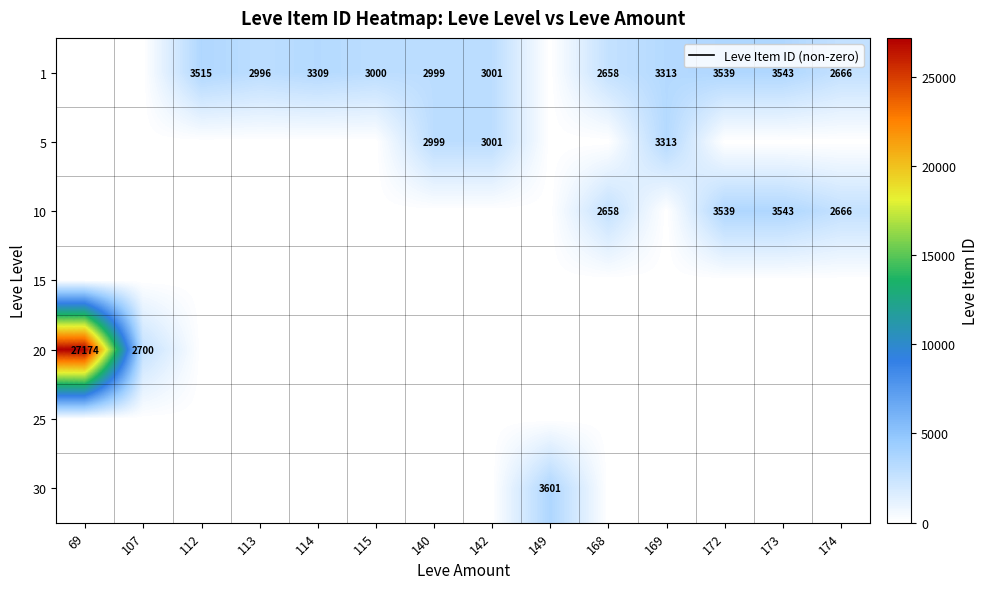

Is it true that 20 equals 11065 at 114?

False